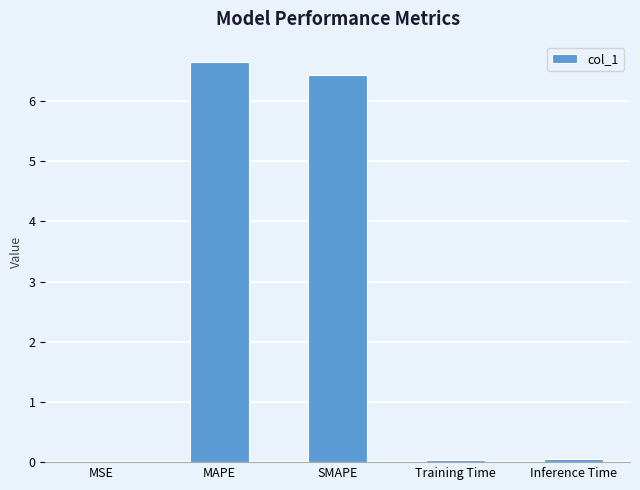

What value does the data have at MAPE?

6.7